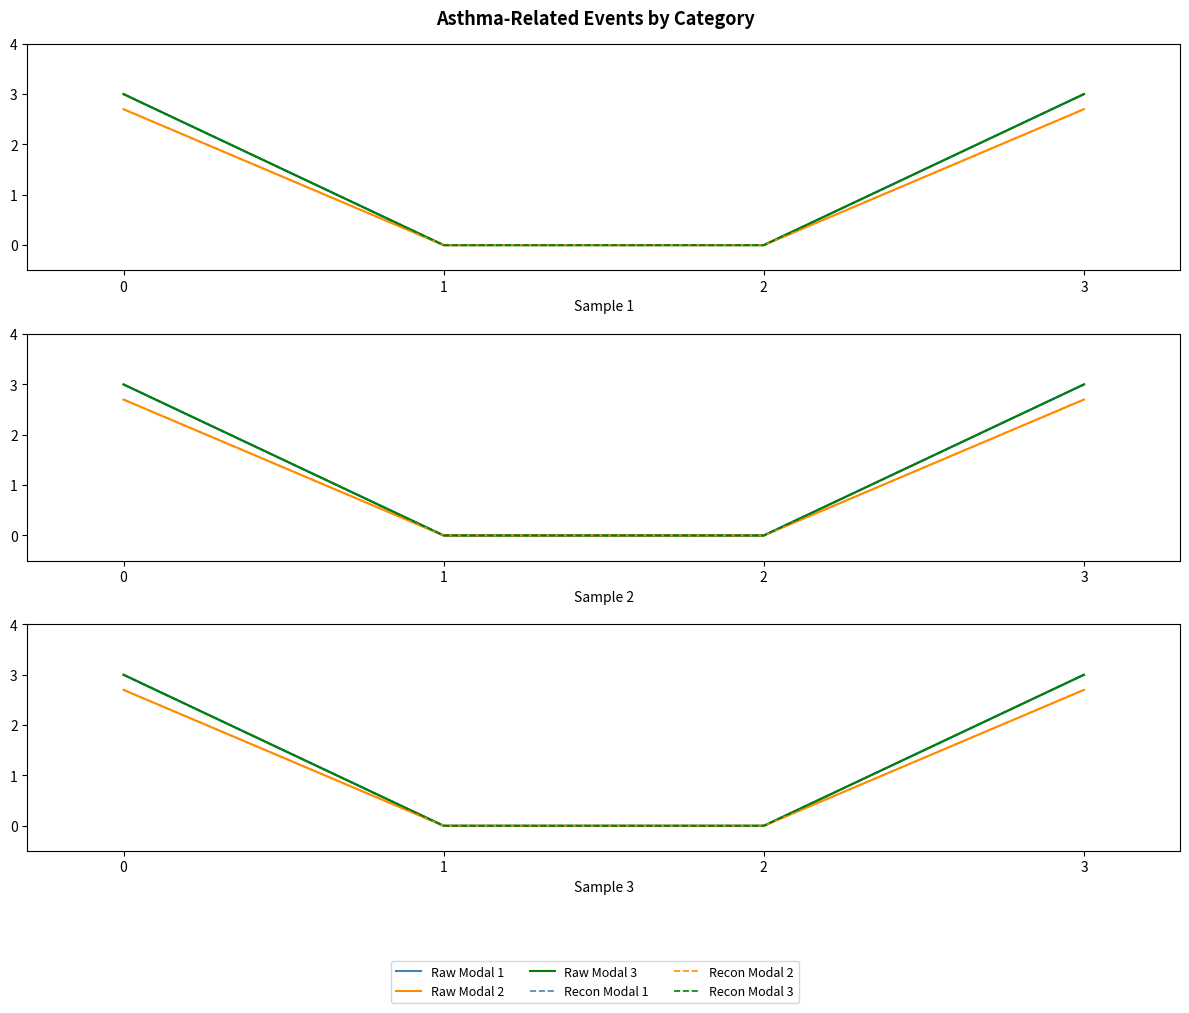

Between 1 and 2, which series saw the biggest shift?

Raw Modal 1